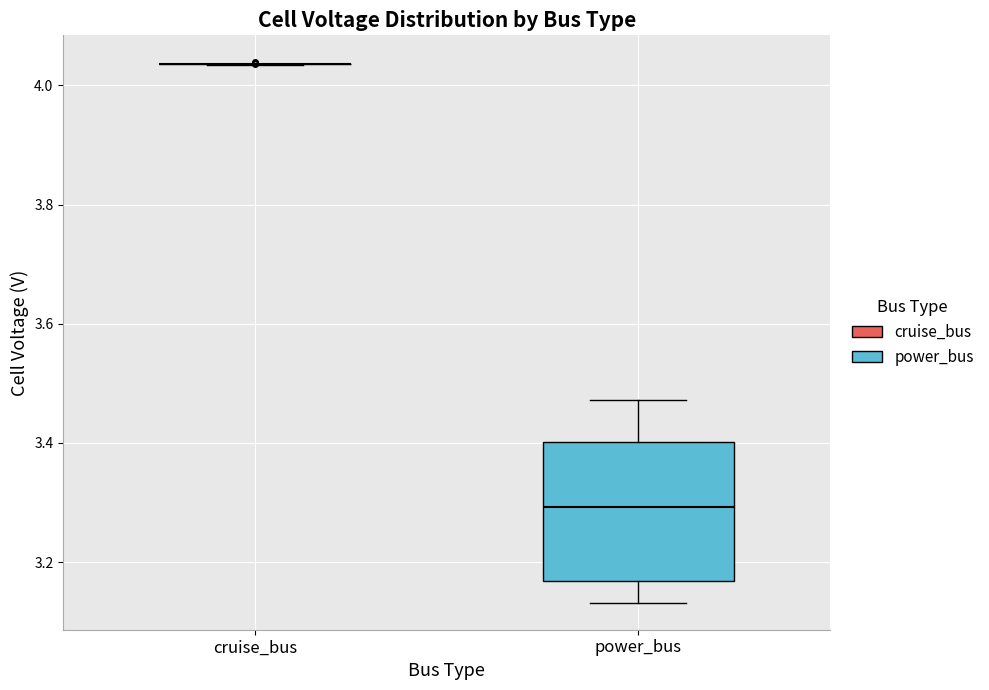

Reading left to right, transcribe this box plot: for each box, give where its median line is, the range the box spans, and where its two whiskers end, as read against the y-axis. The values are not printed on the chart, so give them approximately, as read against the axis.

cruise_bus: box collapsed to a line at 4.04, whiskers 4.04 to 4.04
power_bus: median 3.30, box 3.16 to 3.40, whiskers 3.14 to 3.48